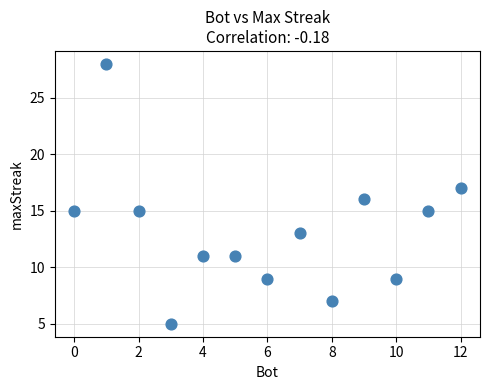

What is the range of X values (max minus min)?

12